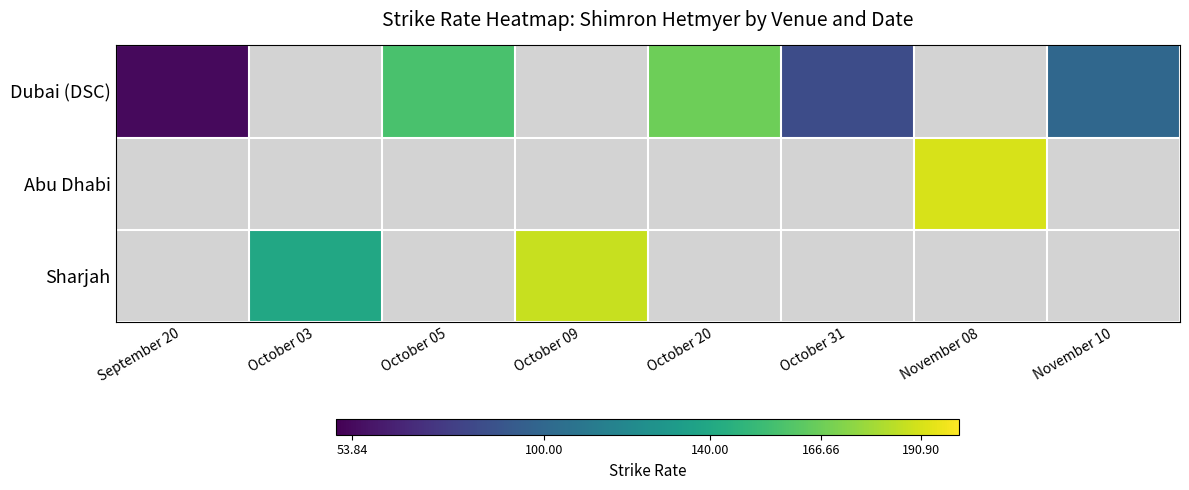

What value does the Sharjah series have at October 09?

187.5